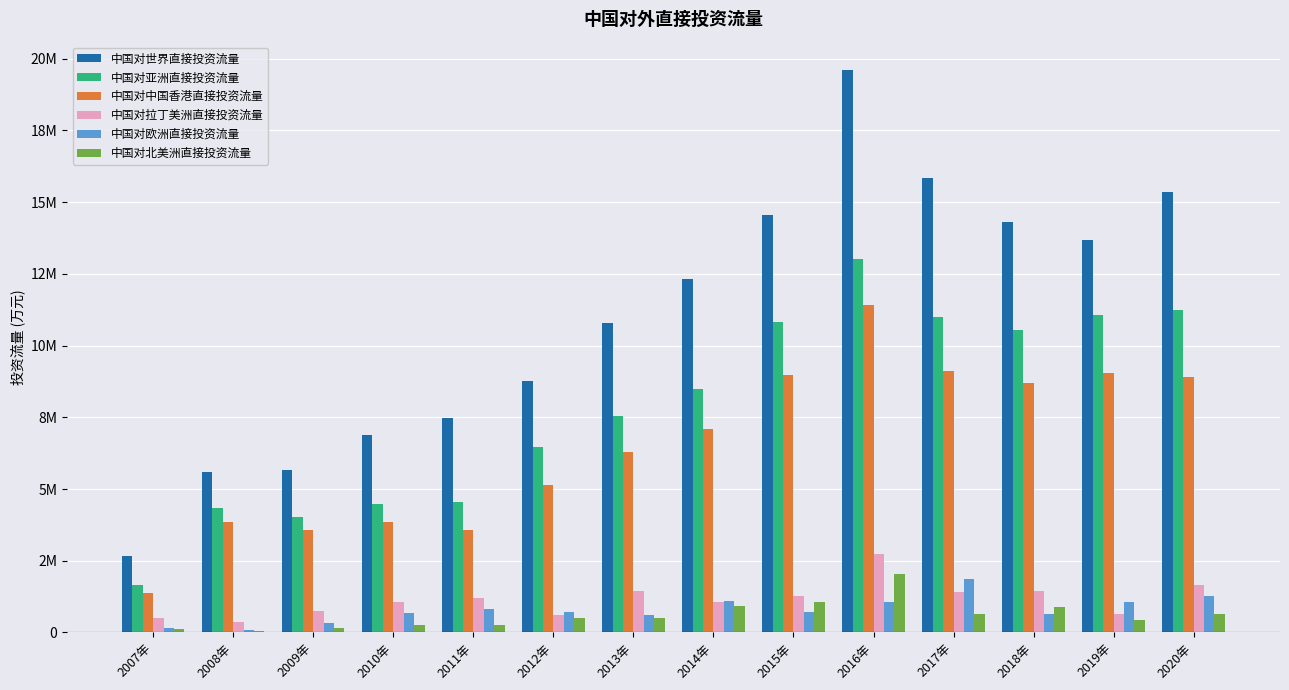

What is the highest value of the 中国对亚洲直接投资流量 series?

13026769